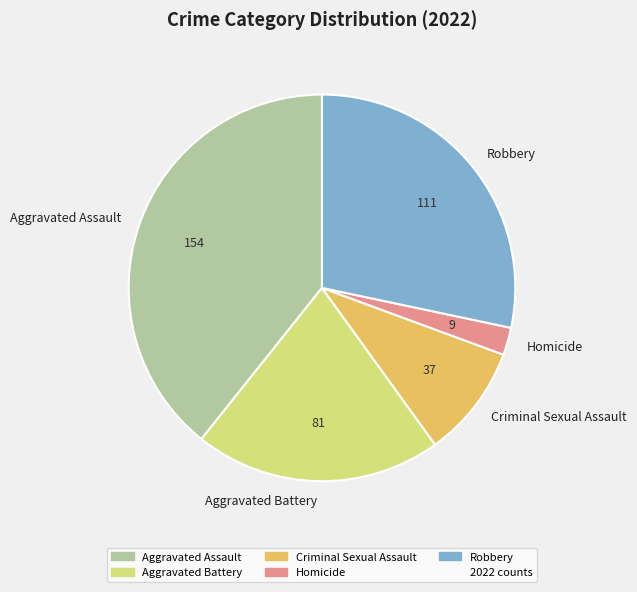

Is the sum of Robbery and Aggravated Assault greater than half?

Yes